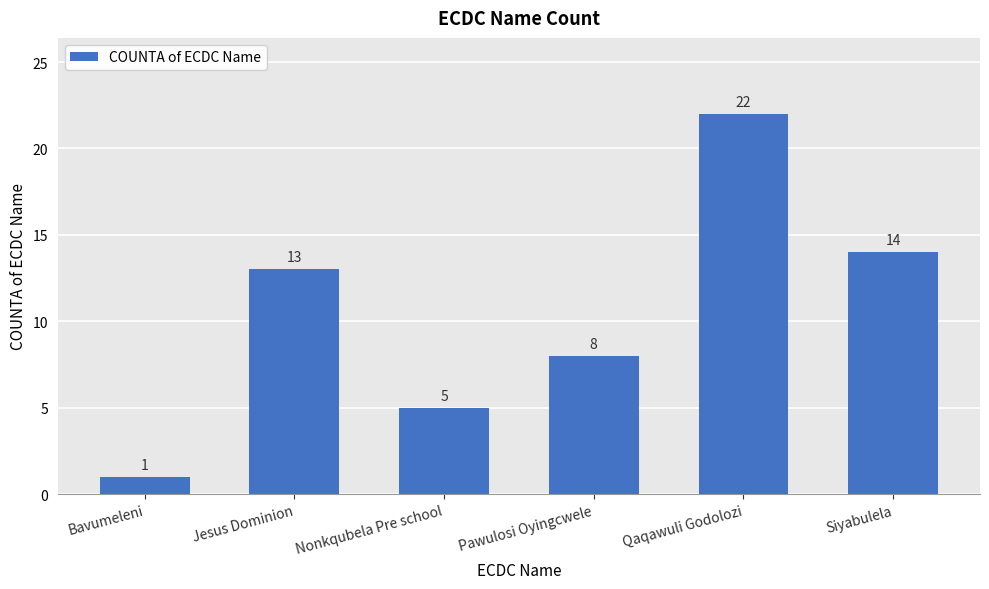

List the labels in order of value, smallest first.

Bavumeleni, Nonkqubela Pre school, Pawulosi Oyingcwele, Jesus Dominion, Siyabulela, Qaqawuli Godolozi